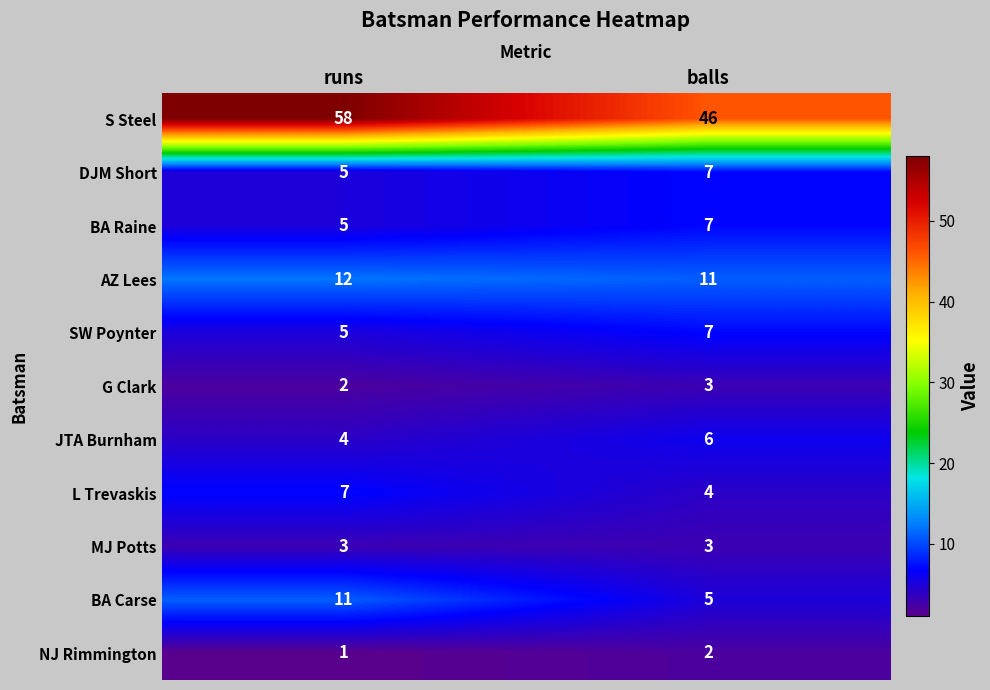

How many data points does each series have?

2